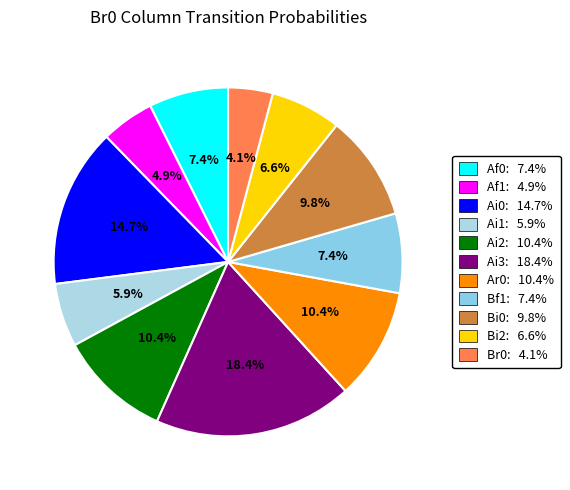

How many slices are in this pie chart?

11